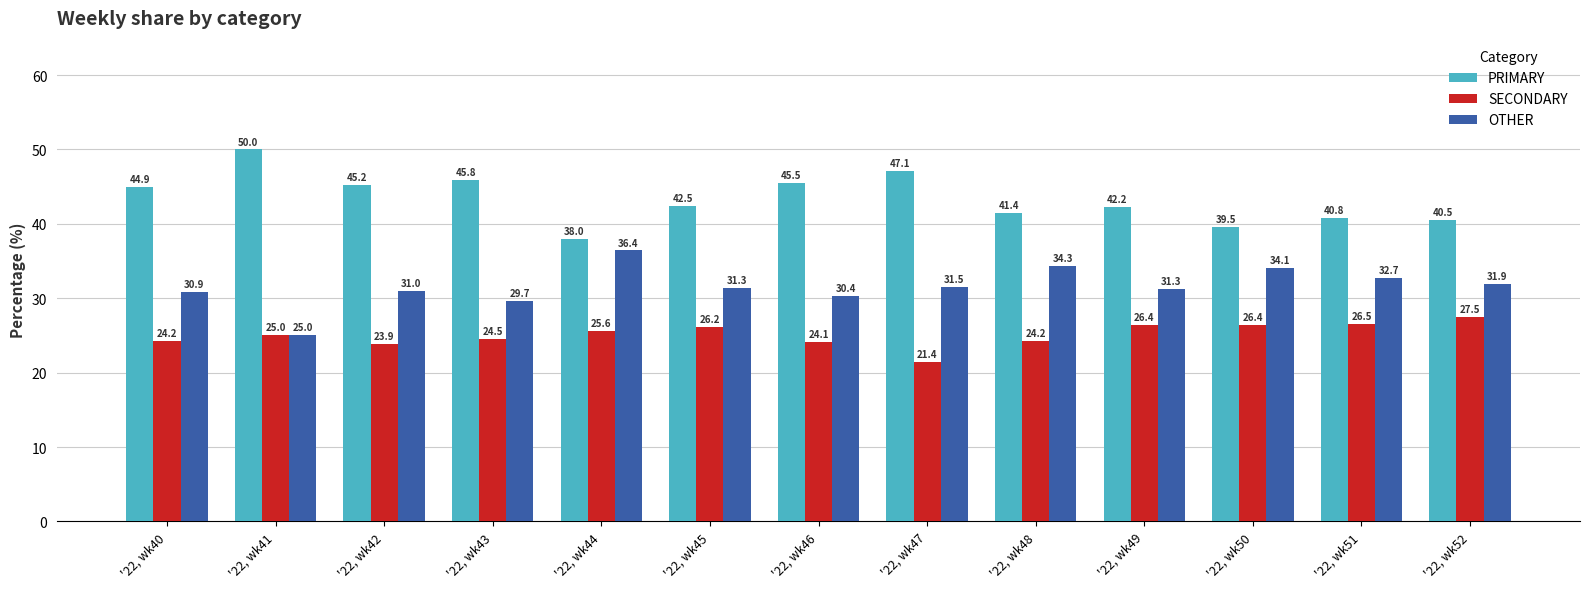

What is the value of the OTHER bar at the 13th from the left?

31.9